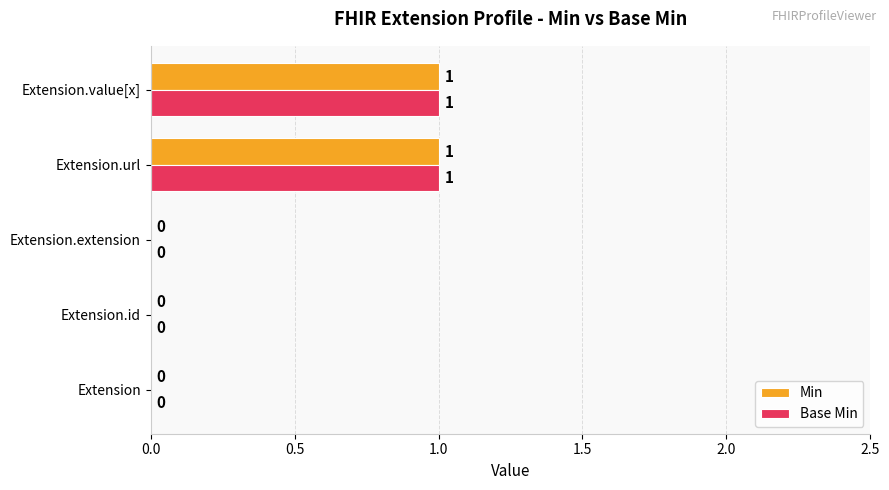

How many Min values are between 0 and 1?

5